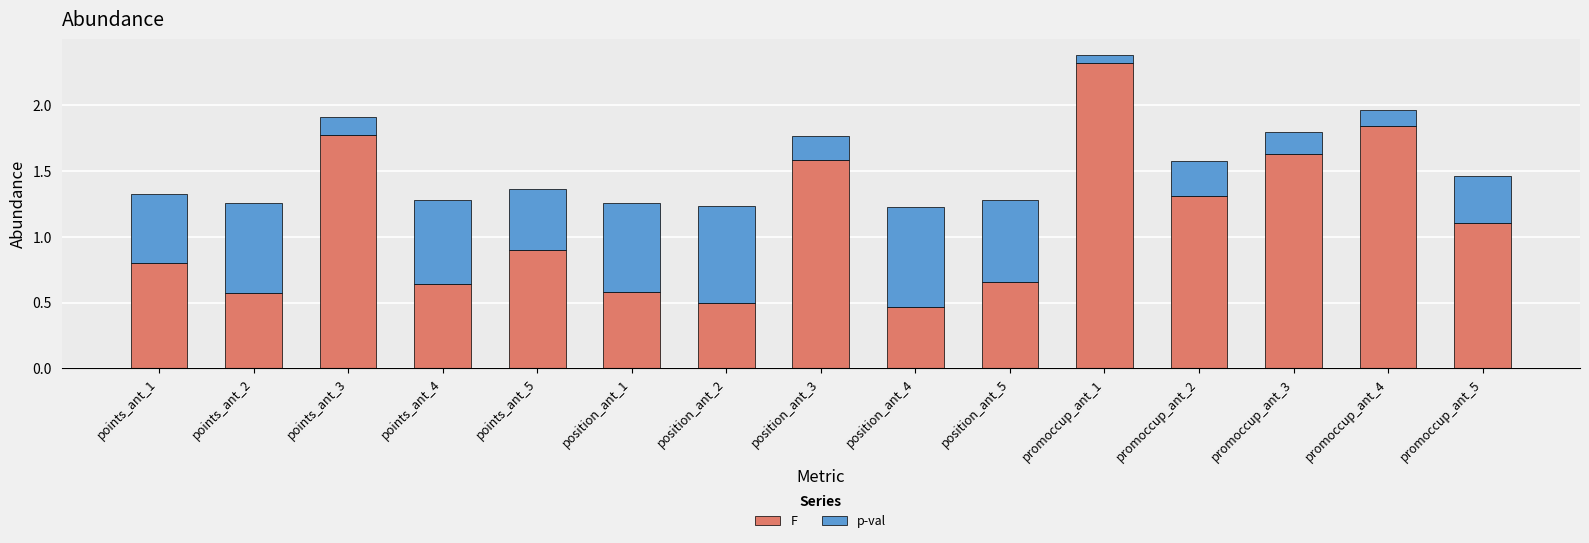

Which category has the highest value in the F series?

promoccup_ant_1